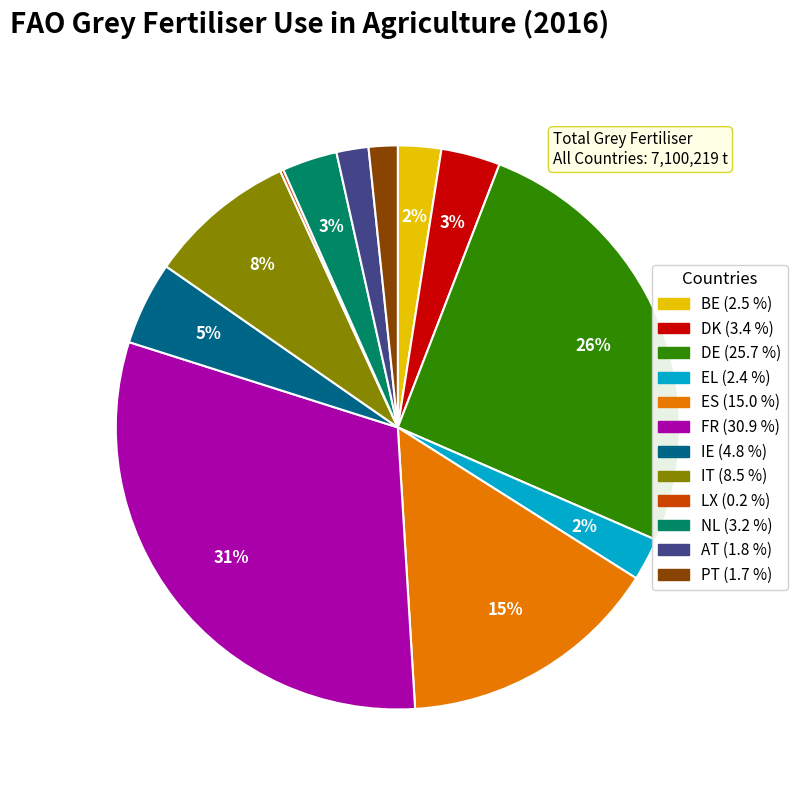

Do DK and ES together represent more than half of the pie?

No